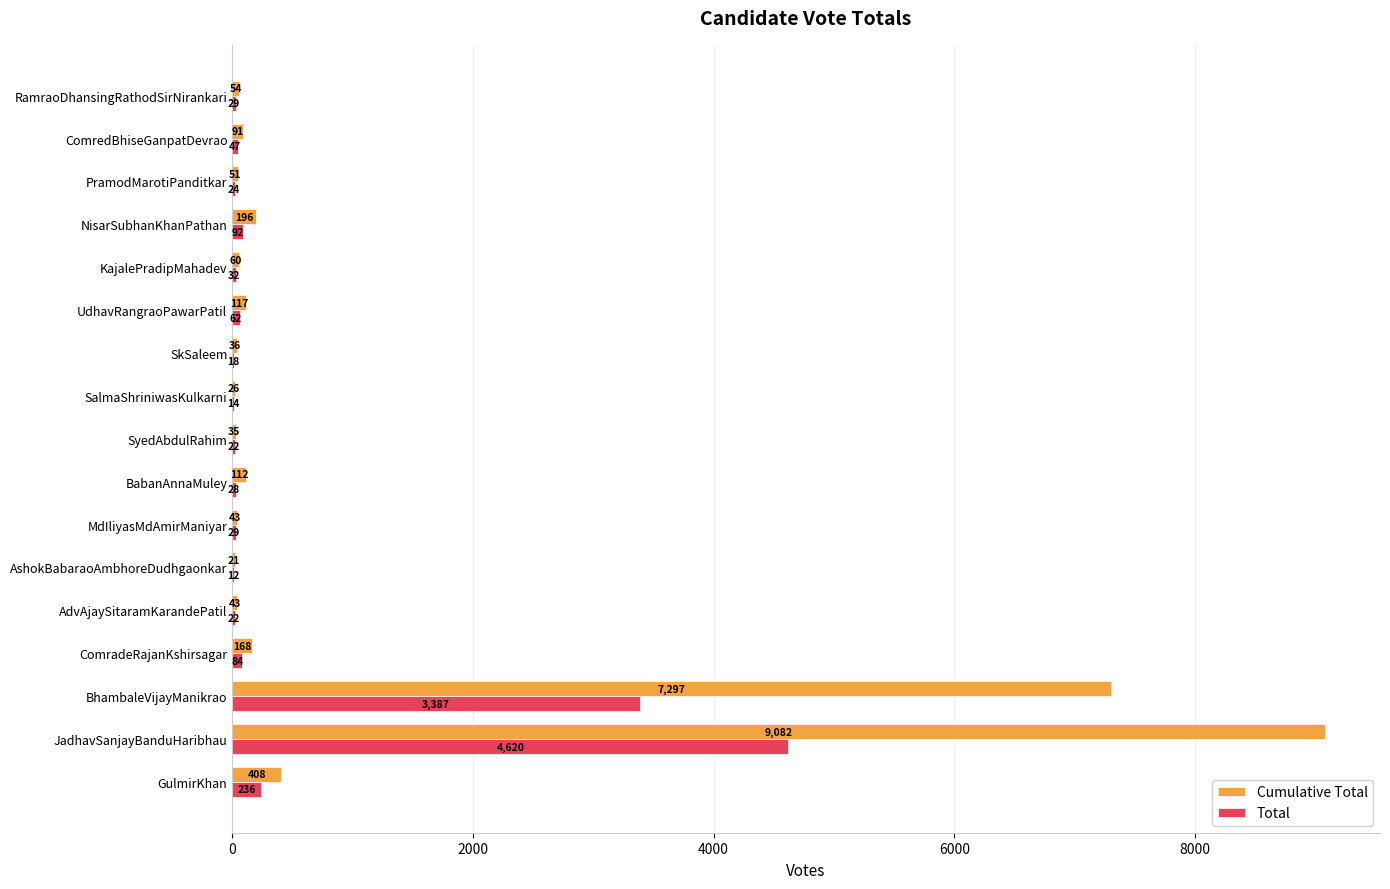

The value of Cumulative Total at PramodMarotiPanditkar is 51. True or false?

True